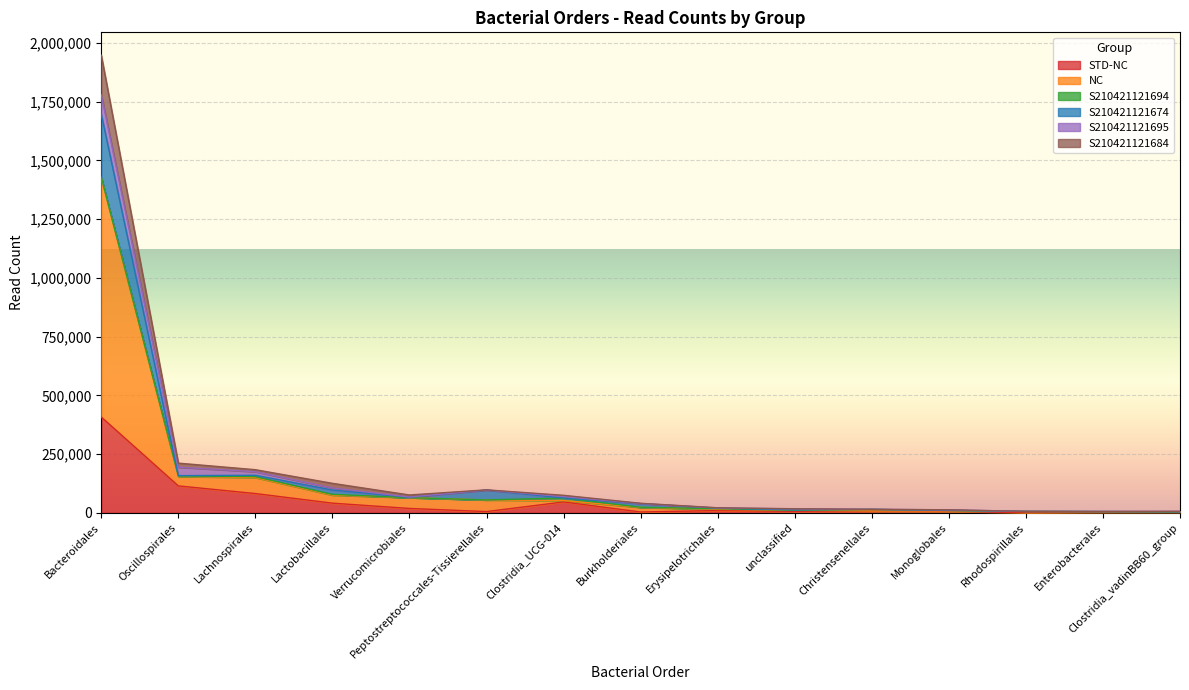

At which category is the sum across all series the highest?

Bacteroidales